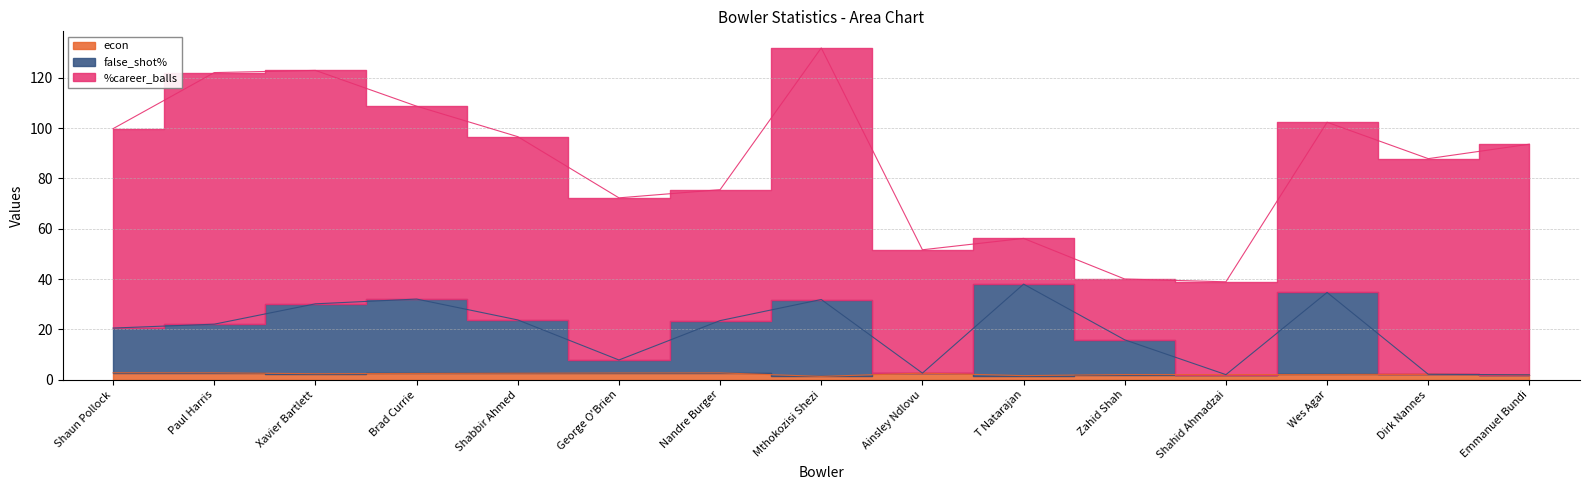

In false_shot%, how many points are lower than both neighbors (excluding endpoints)?

3